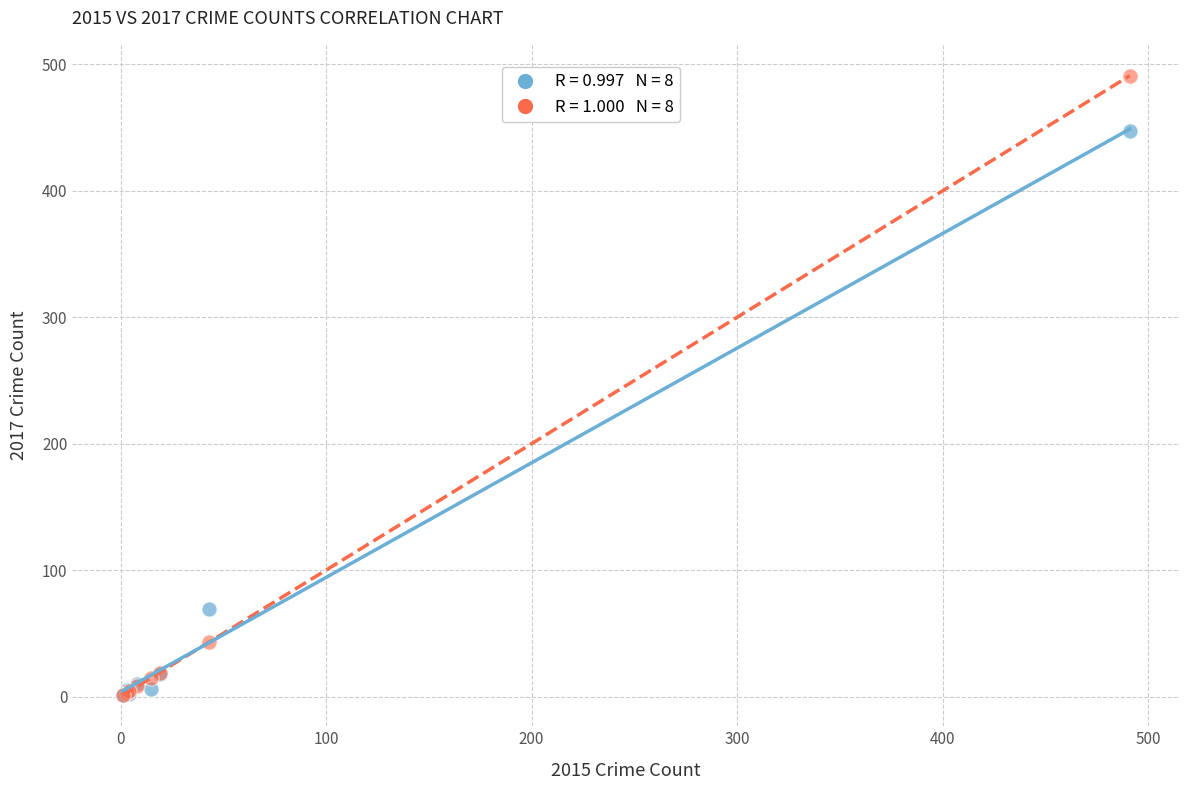

Across all series, what Y value is closest to 246?

69